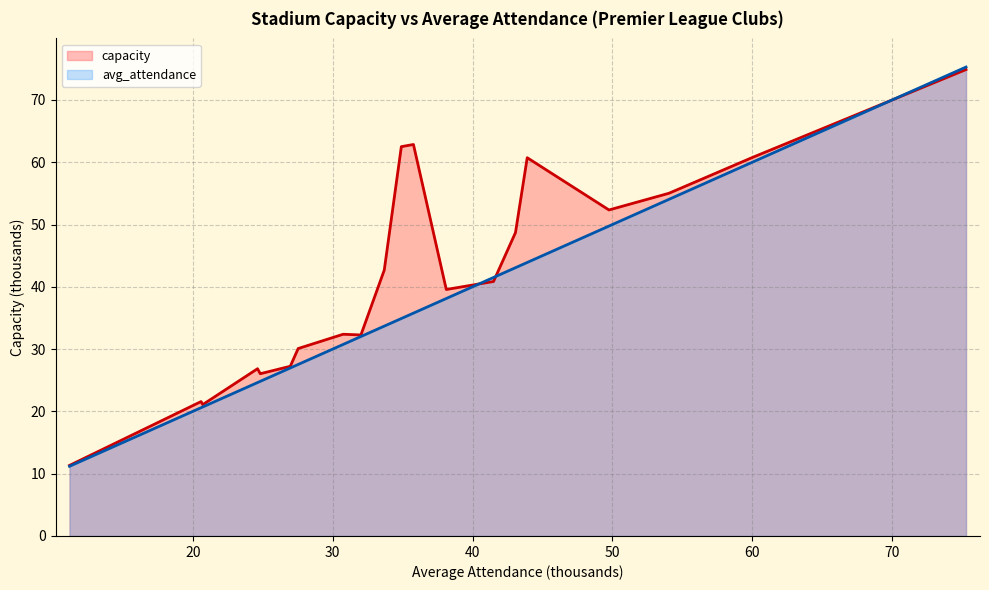

What is the difference between the values at 32.021 and 11.189?

20.9